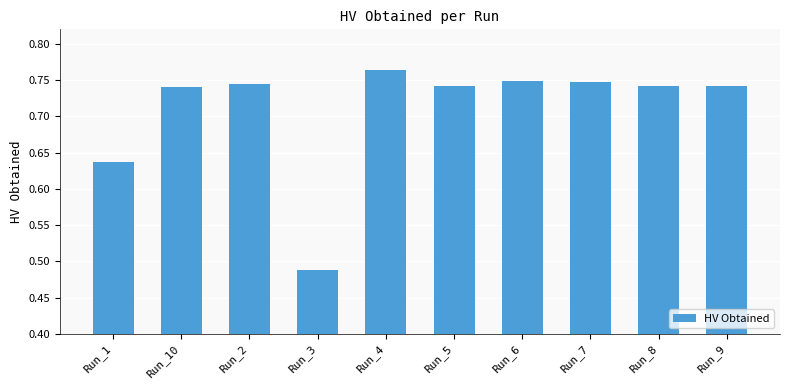

How many bars are there in total?

10